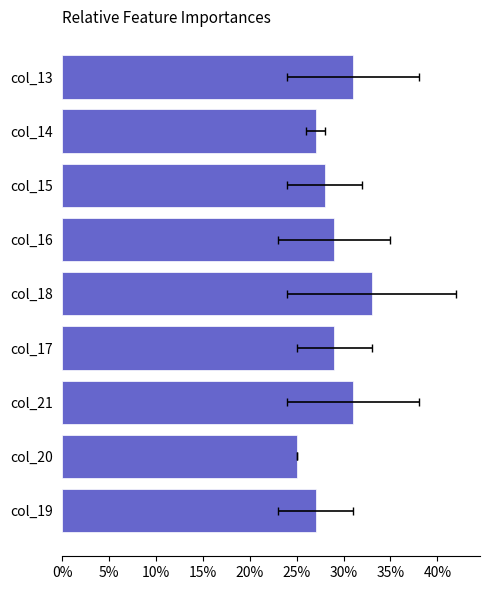

Does the chart contain stacked bars?

No